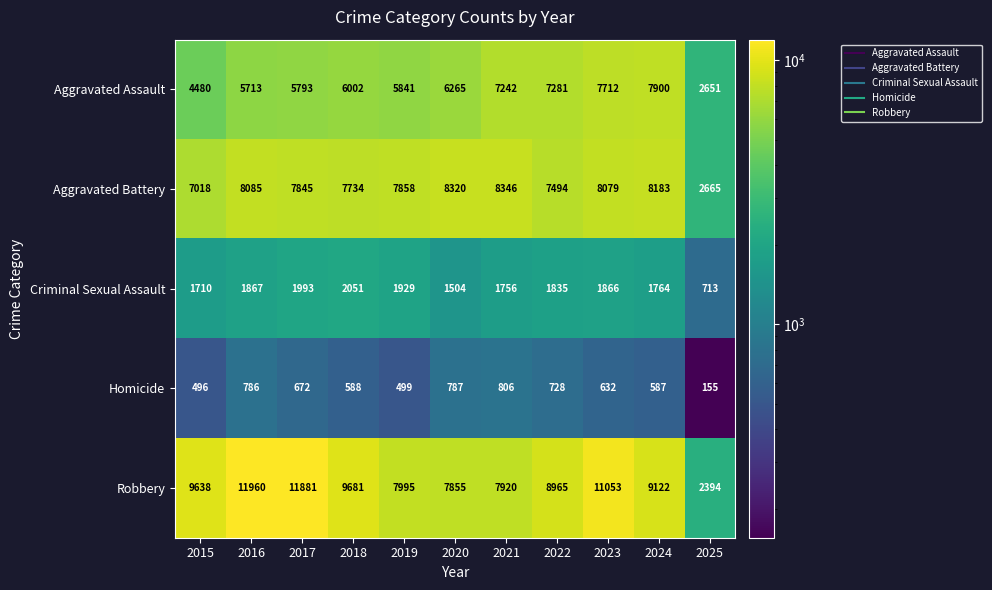

Count the number of categories in the chart.

11